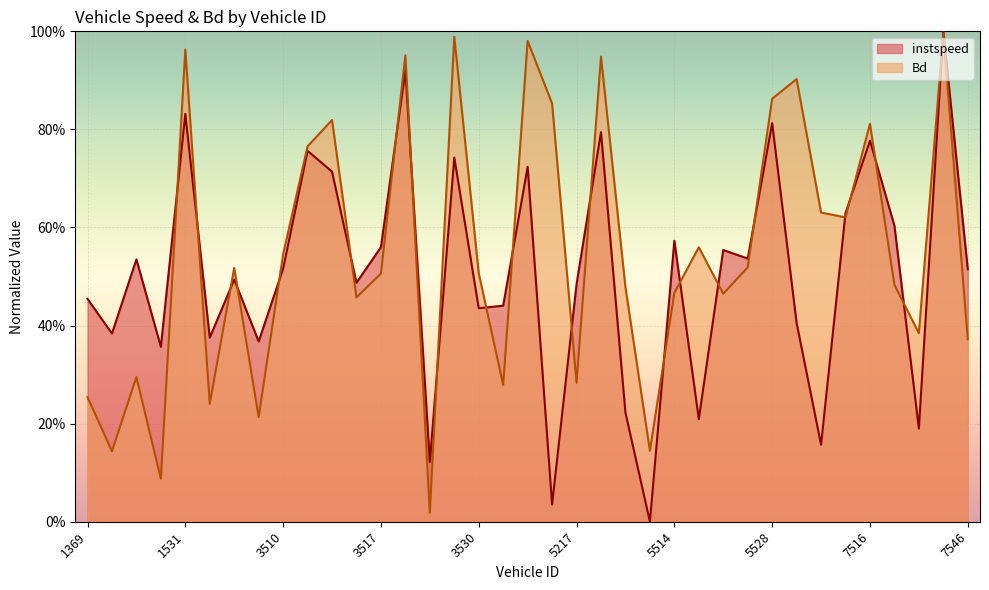

Read the instspeed value at 1541.

0.5